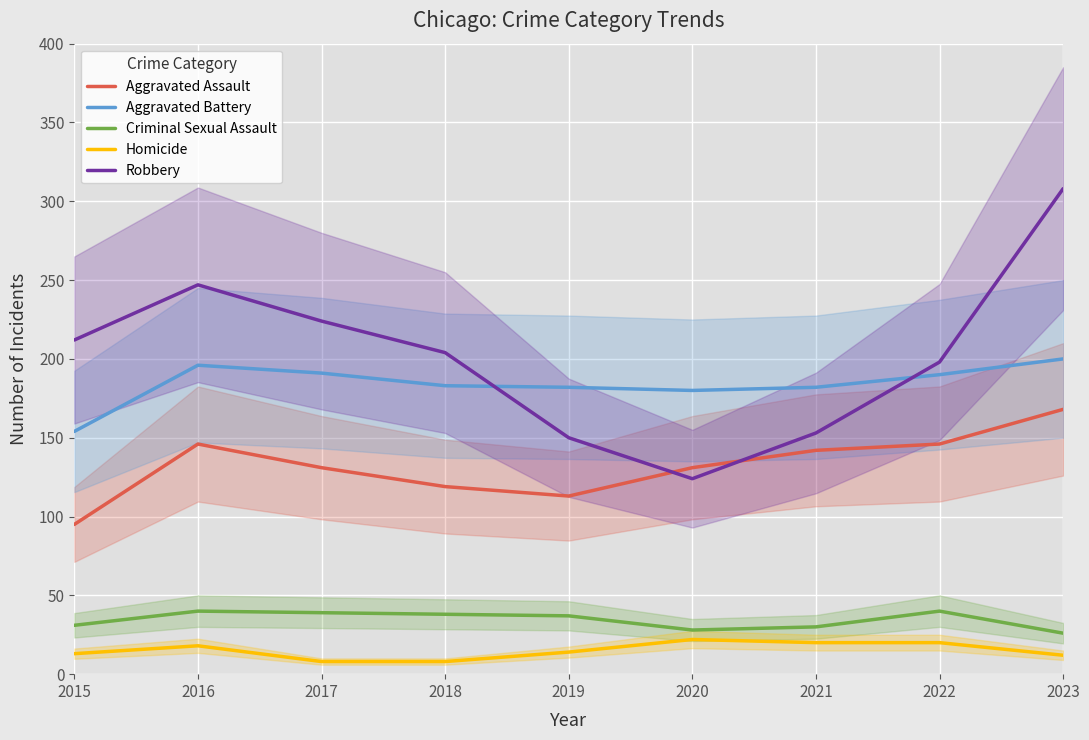

At how many categories does at least one series exceed 144?

9